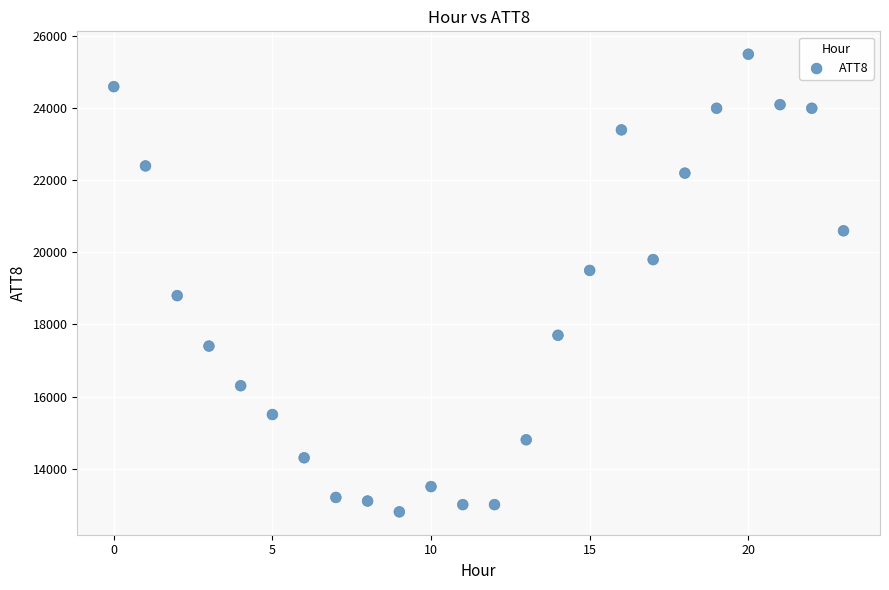

What is the range of Y values (max minus min)?

12700